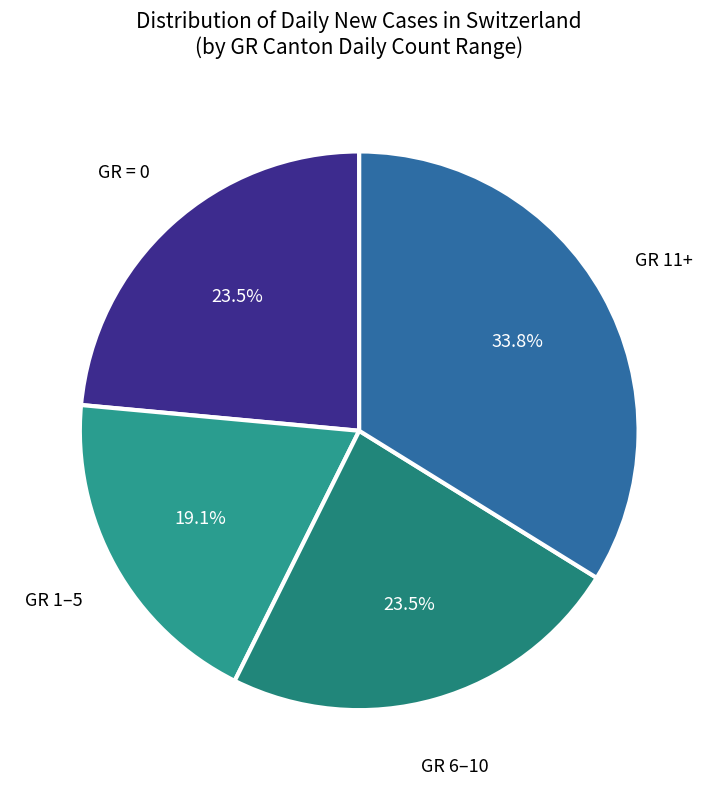

Does any single category account for the majority?

No